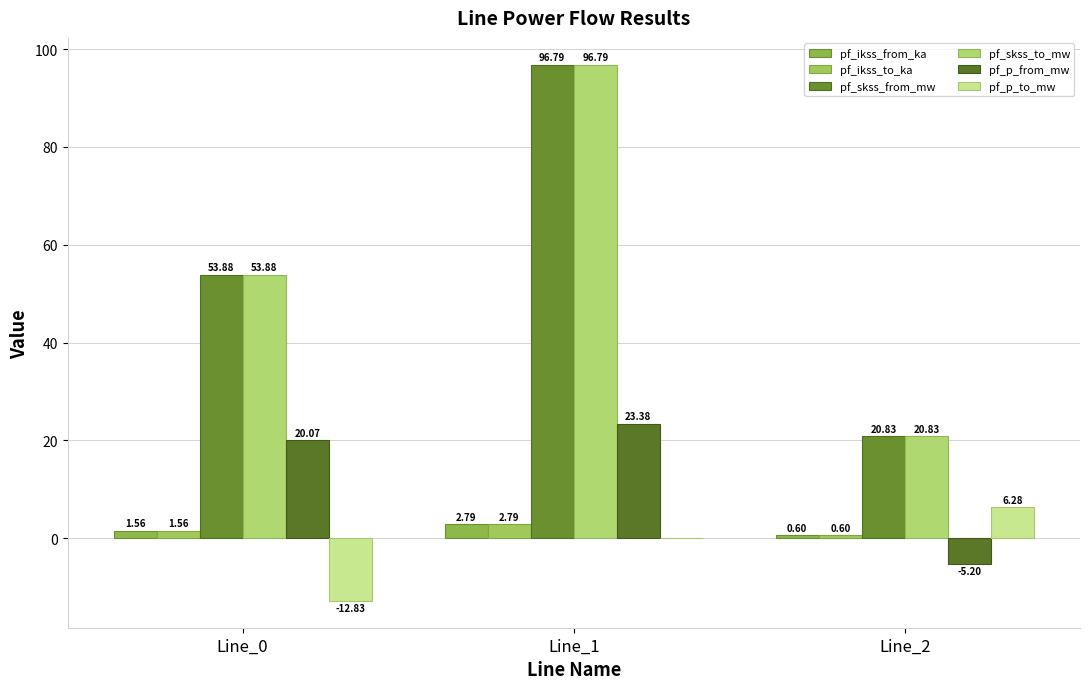

Rank the series by their maximum value, from highest to lowest.

pf_skss_from_mw, pf_skss_to_mw, pf_p_from_mw, pf_p_to_mw, pf_ikss_from_ka, pf_ikss_to_ka